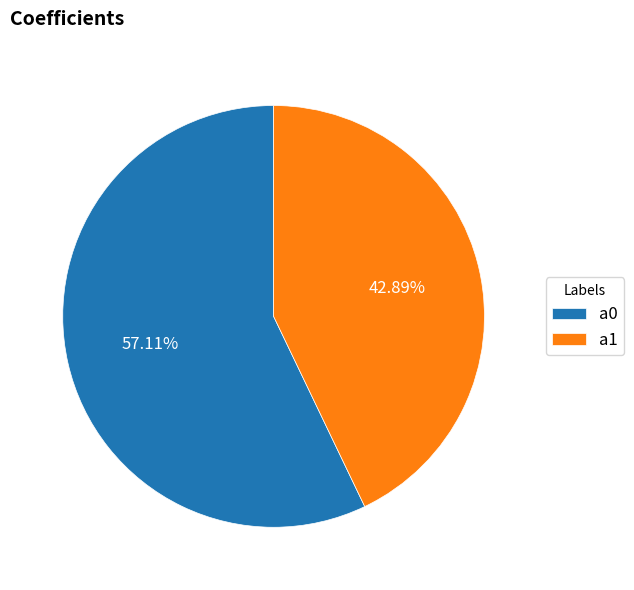

What is the ratio of the value at a1 to the value at a0?

0.8